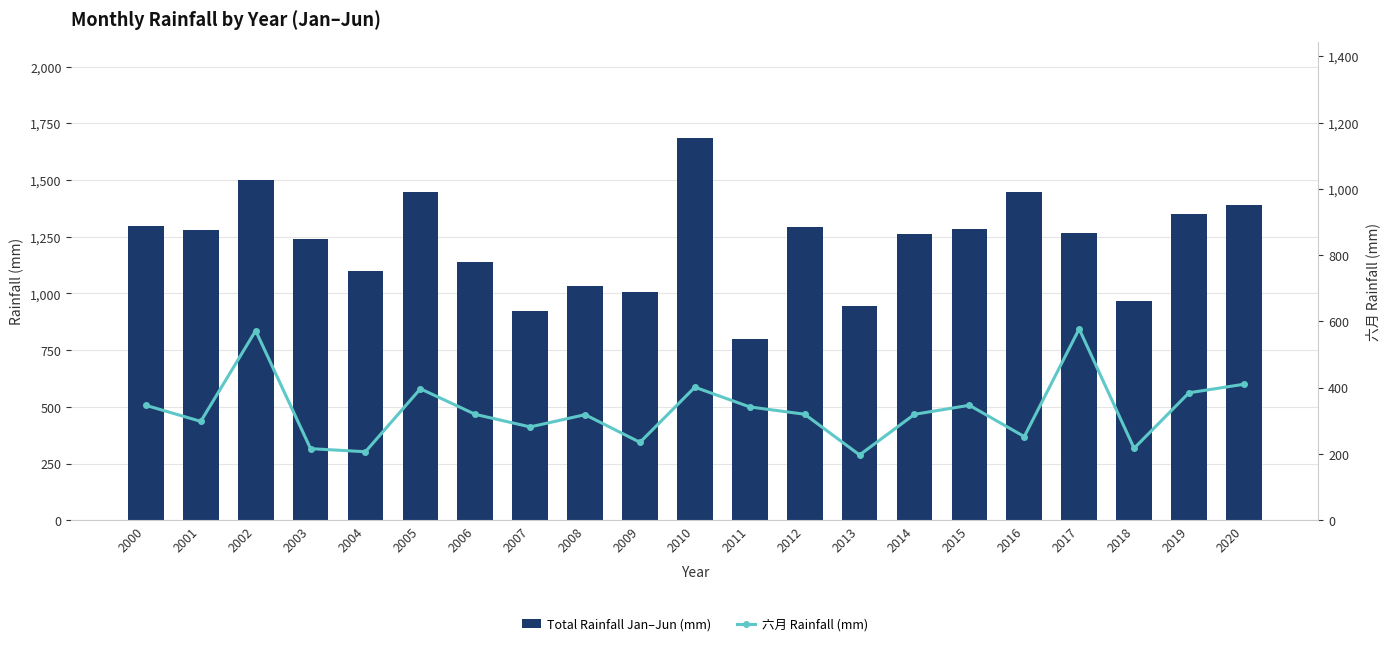

What is the average value of the 六月 Rainfall (mm) series?

331.6